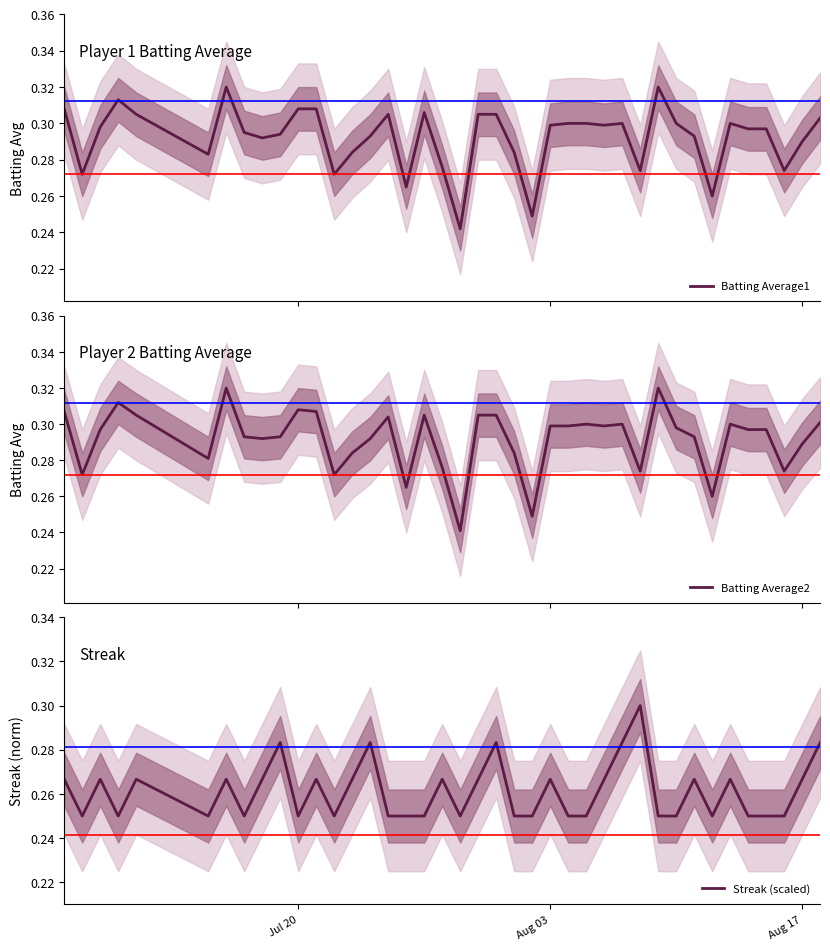

How many interior local peaks does the Batting Average1 series have?

7